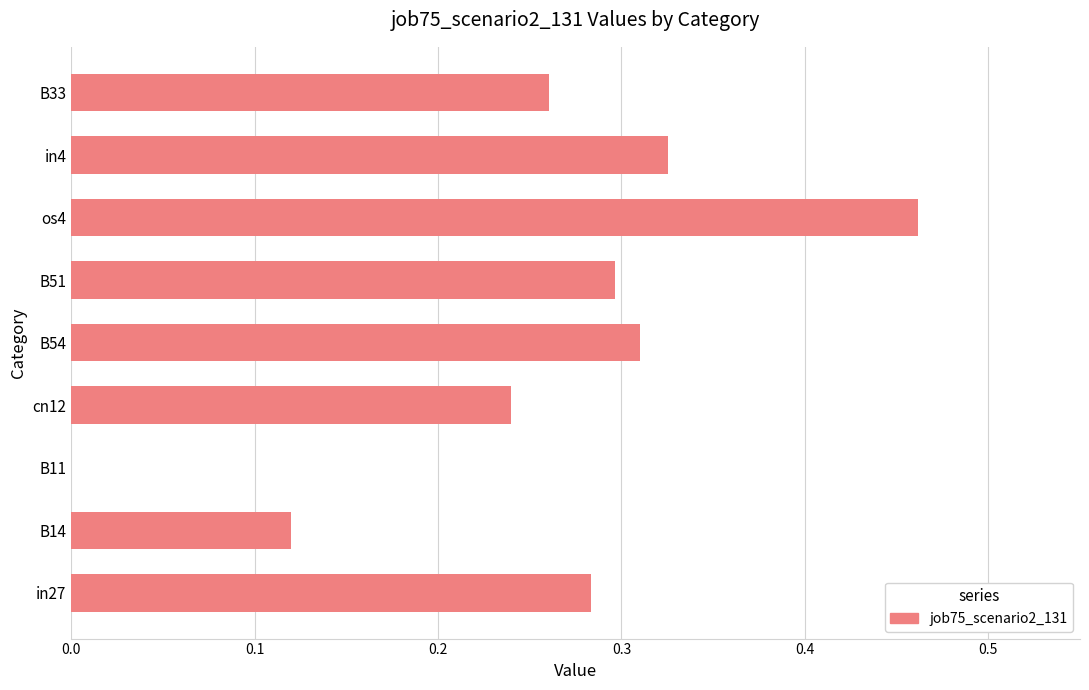

Are the bars grouped side by side (vs. stacked)?

No